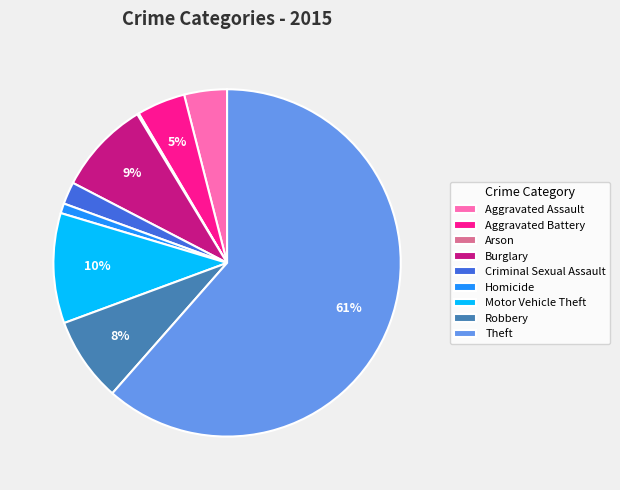

What is the majority slice?

Theft